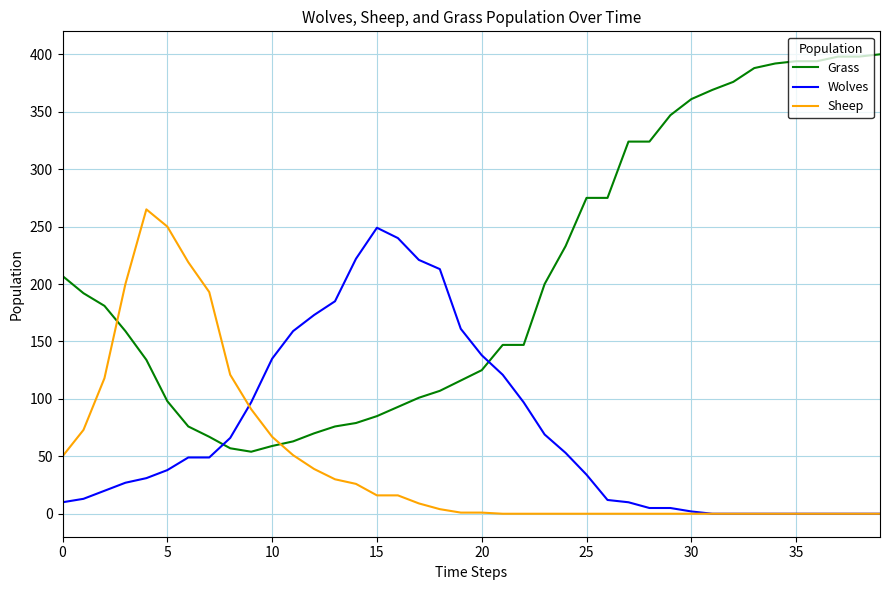

What are all the series names shown in the legend?

Grass, Wolves, Sheep